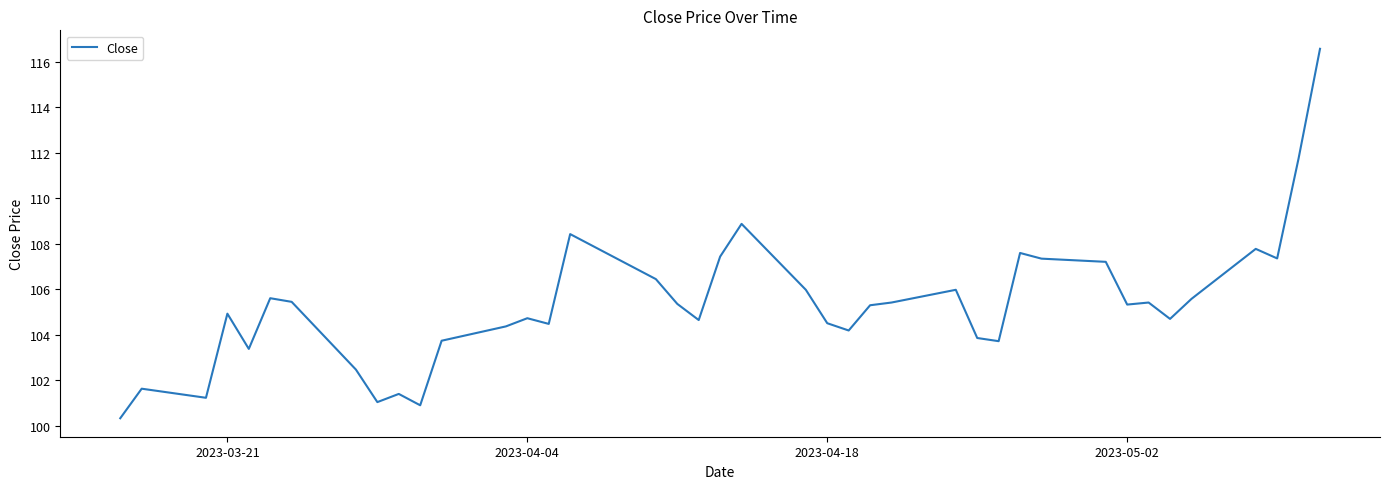

What is the minimum value shown in the chart?

100.3